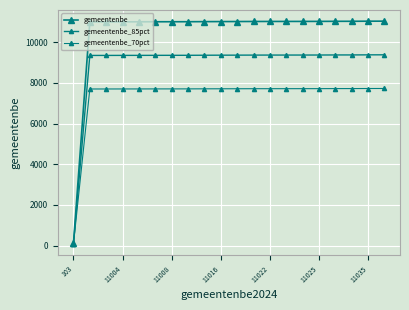

At how many categories does at least one series exceed 680?

19